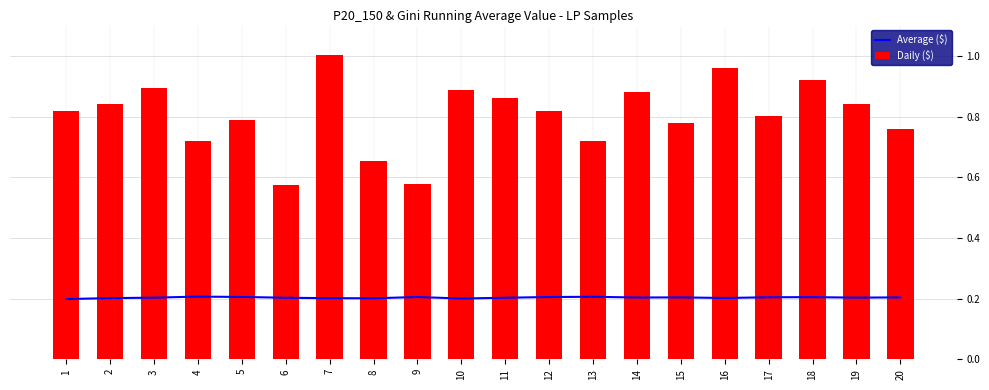

Reading right to left, what are all the values shown in this chart?

Average ($): 20=0.2	19=0.2	18=0.2	17=0.2	16=0.2	15=0.2	14=0.2	13=0.2	12=0.2	11=0.2	10=0.2	9=0.2	8=0.2	7=0.2	6=0.2	5=0.2	4=0.2	3=0.2	2=0.2	1=0.2
Daily ($): 20=0.8	19=0.8	18=0.9	17=0.8	16=1.0	15=0.8	14=0.9	13=0.7	12=0.8	11=0.9	10=0.9	9=0.6	8=0.7	7=1.0	6=0.6	5=0.8	4=0.7	3=0.9	2=0.8	1=0.8